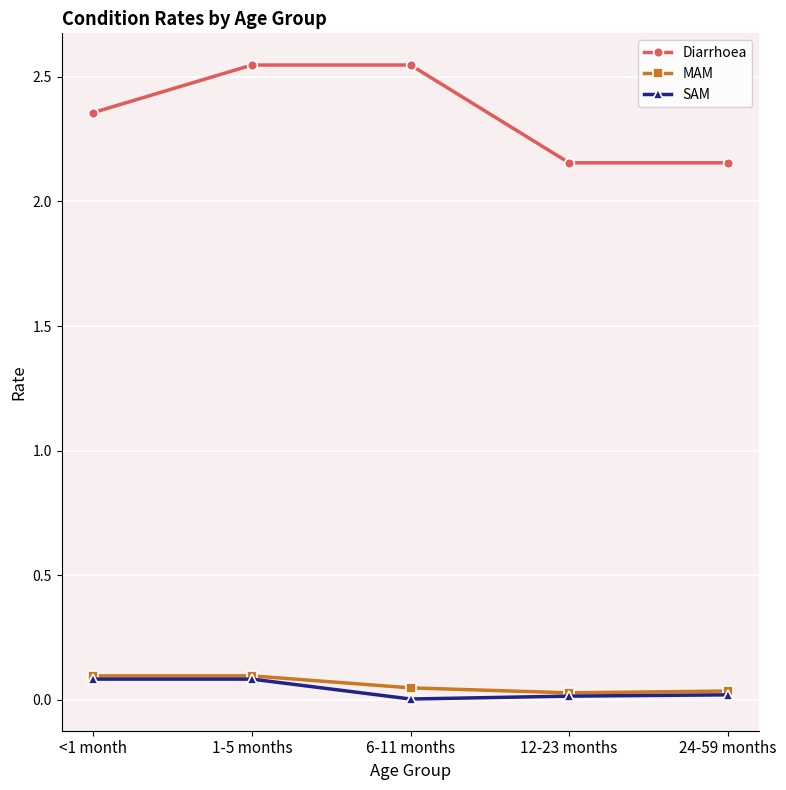

What position from the left is 12-23 months?

4